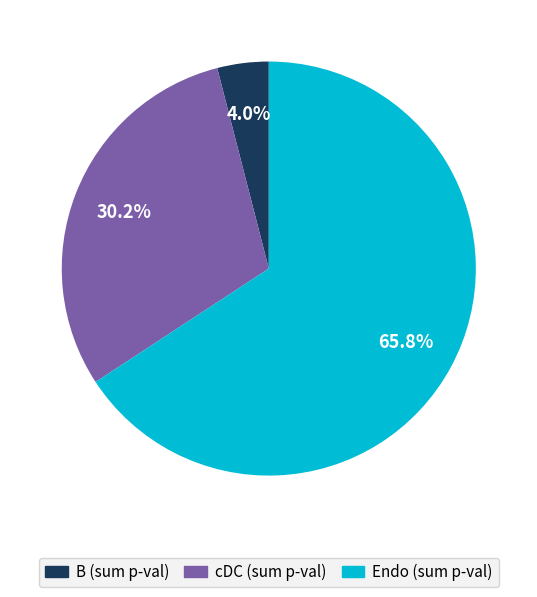

Is there a majority slice in this chart?

Yes